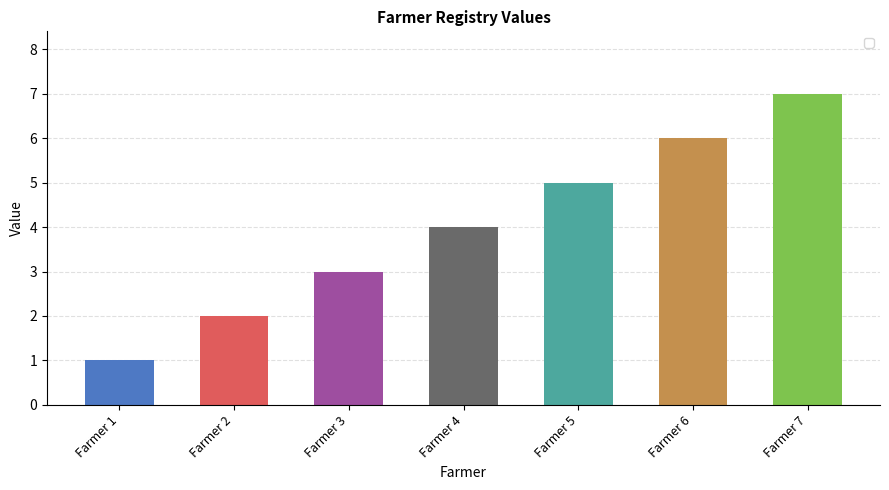

What is the sum of all values?

28